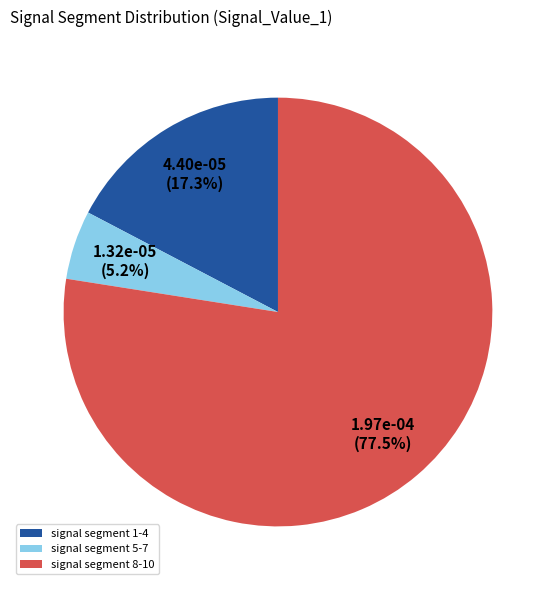

Count the number of slices in the pie.

3